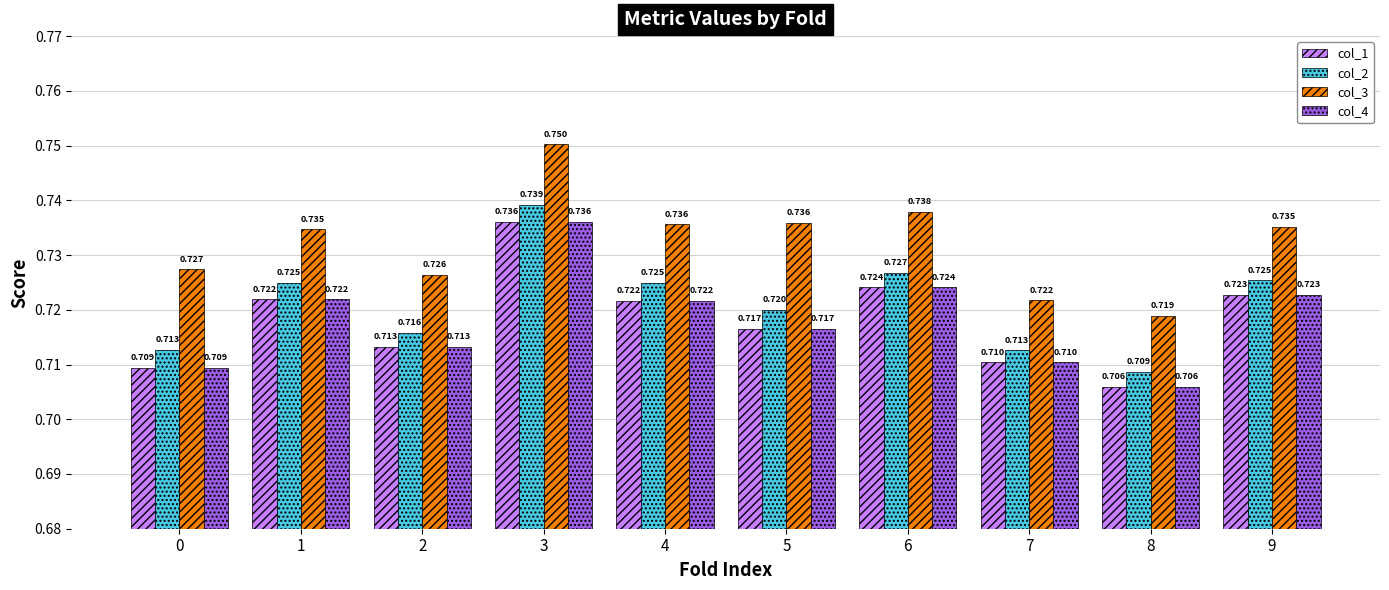

Is the value of col_2 at 2 greater than the value of col_1 at 5?

No